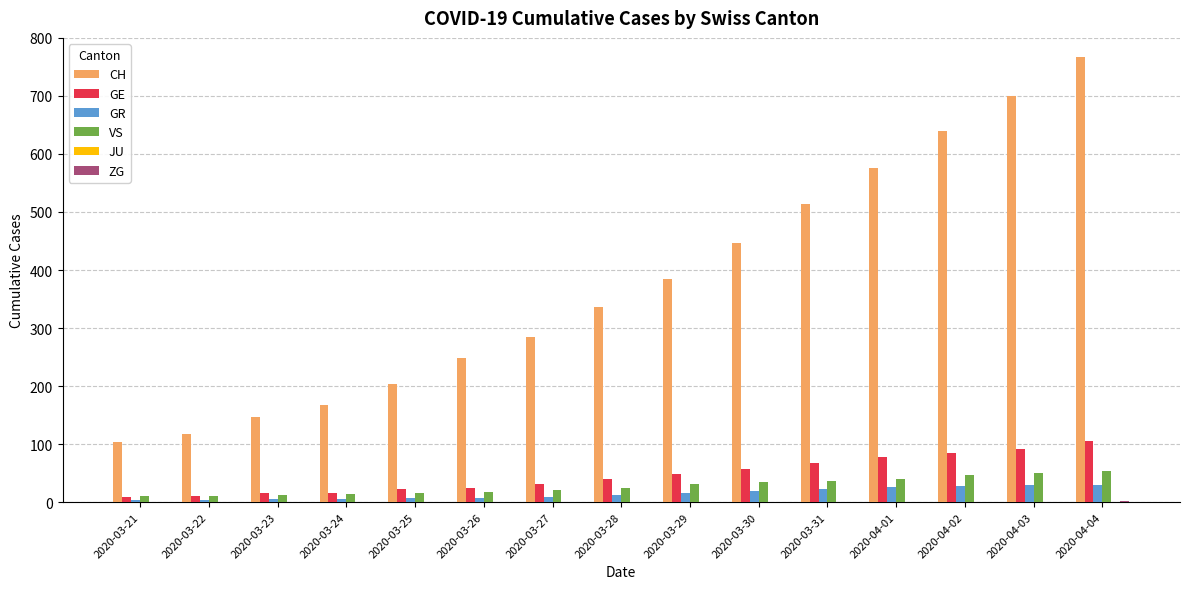

What is the difference between the VS values at 2020-03-30 and 2020-03-25?

20